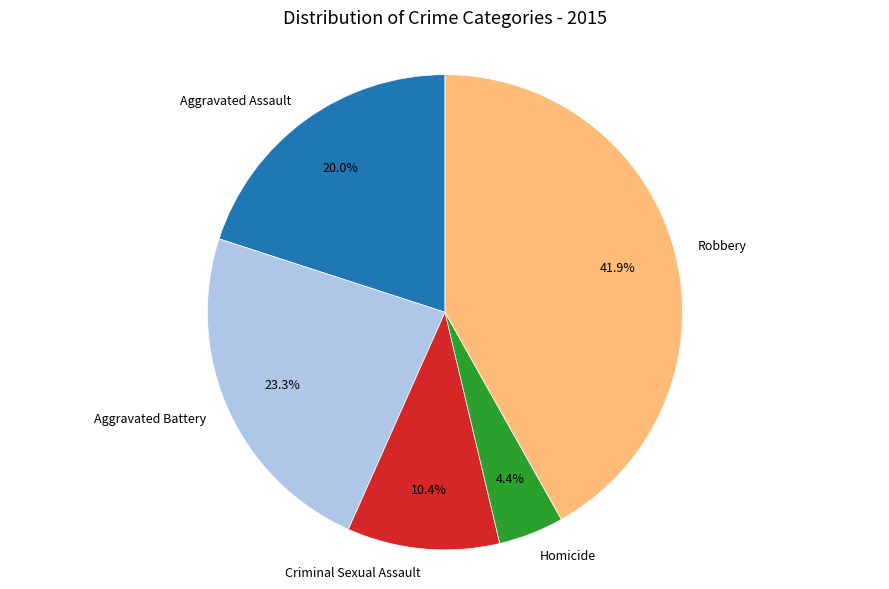

Which slice is the largest?

Robbery